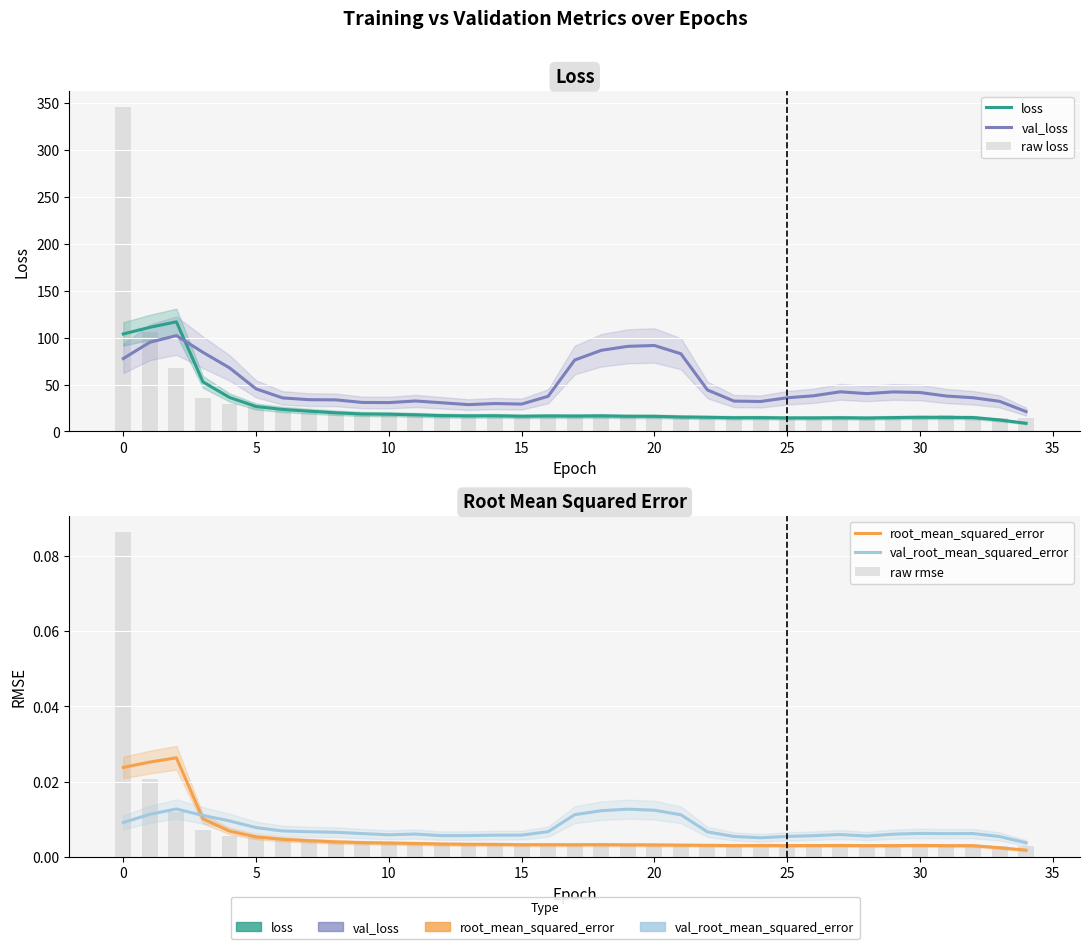

What is the sum of all val_loss values?

1729.9